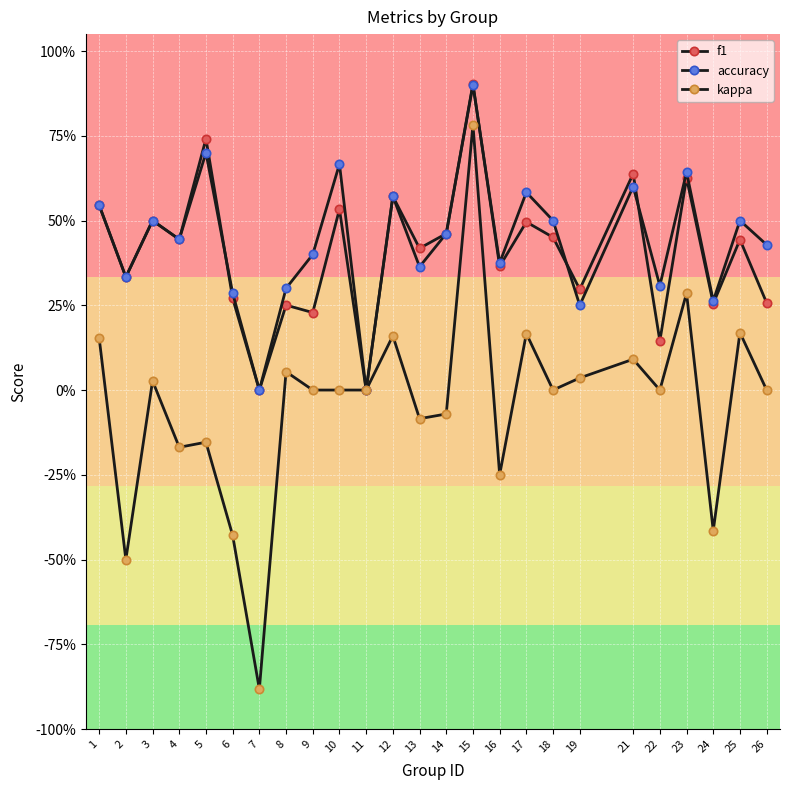

The accuracy series shows 0.6 at 12. True or false?

True